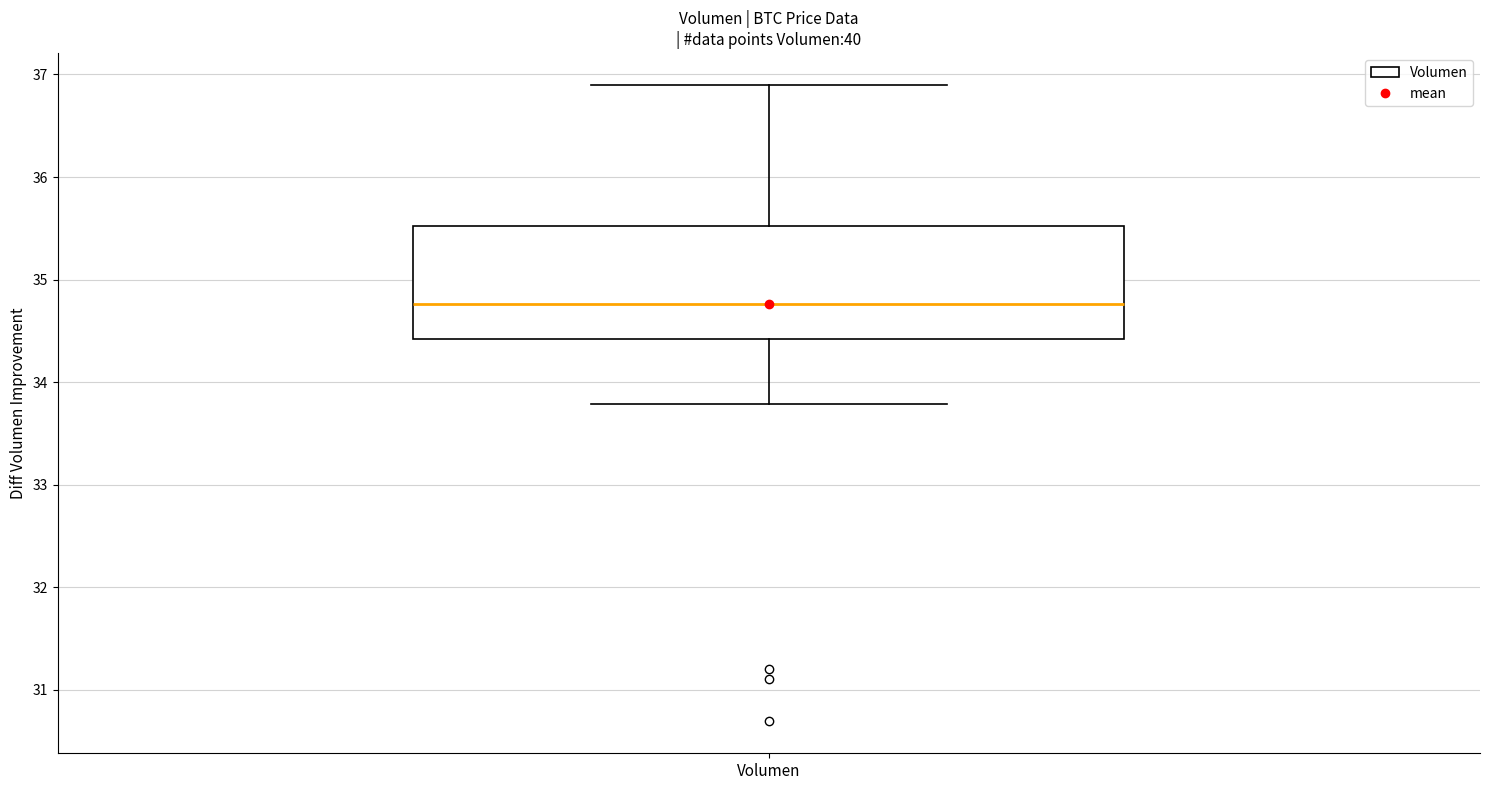

Read this box plot against the y-axis: the position of the median line, the range covered by the box, and the ends of both whiskers. The values are not printed on the chart, so give them approximately, as read against the axis.

median 34.8, box 34.4 to 35.5, whiskers 33.8 to 36.9